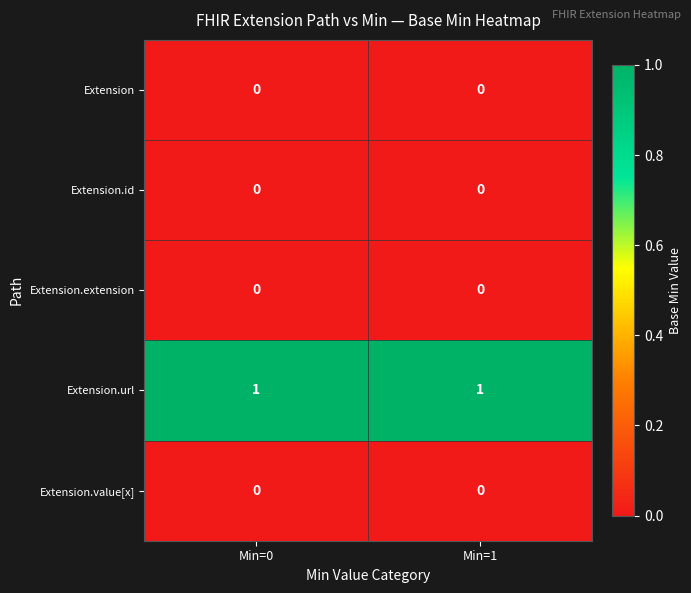

Reading left to right, list all the values displayed in this chart.

Extension: Min=0=0	Min=1=0
Extension.id: Min=0=0	Min=1=0
Extension.extension: Min=0=0	Min=1=0
Extension.url: Min=0=1	Min=1=1
Extension.value[x]: Min=0=0	Min=1=0